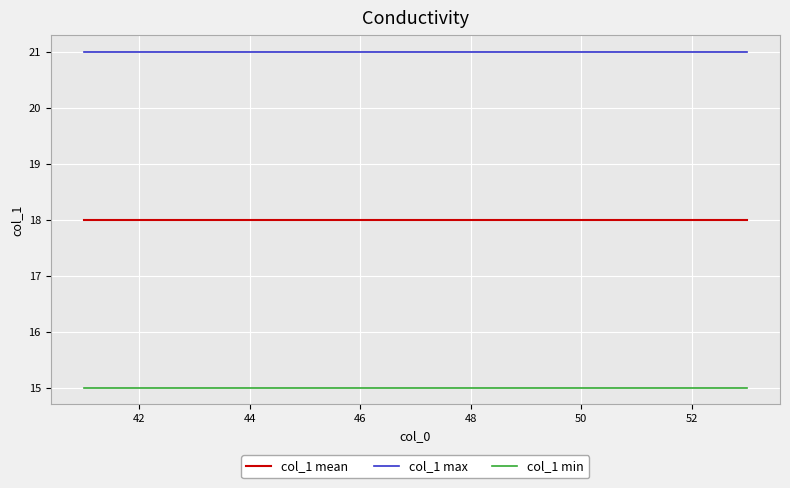

Which series has the largest total across all categories?

col_1 max